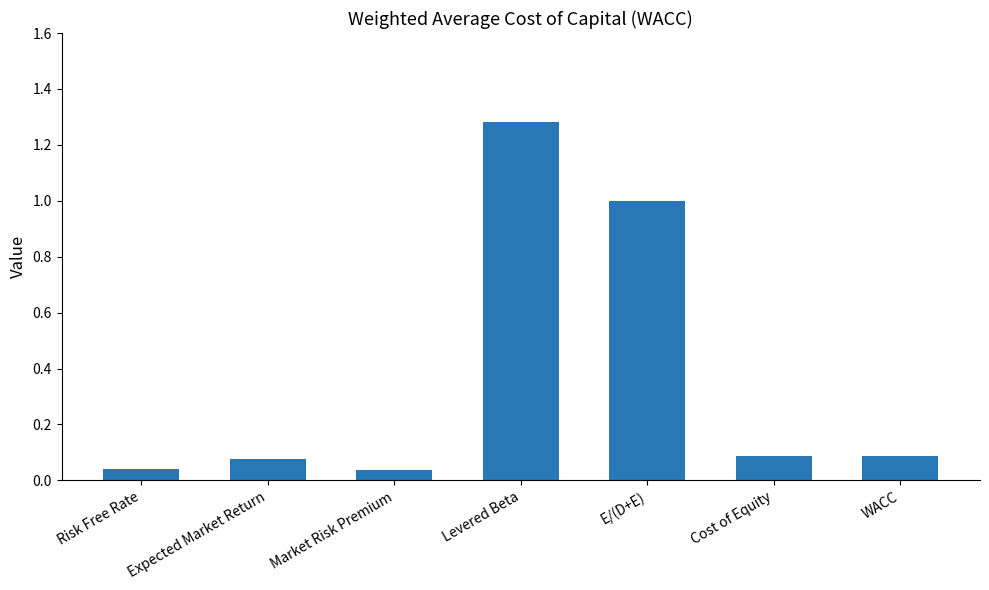

Are the bars horizontal?

No